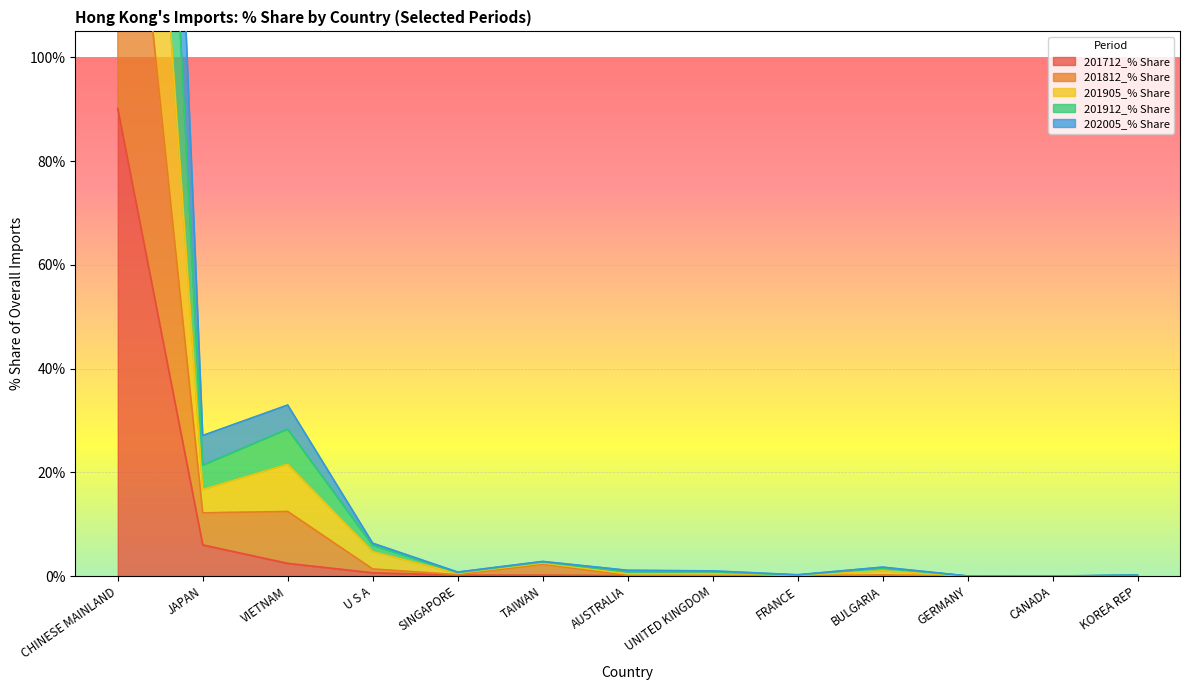

Which category has the lowest value in the 201912_% Share series?

CANADA